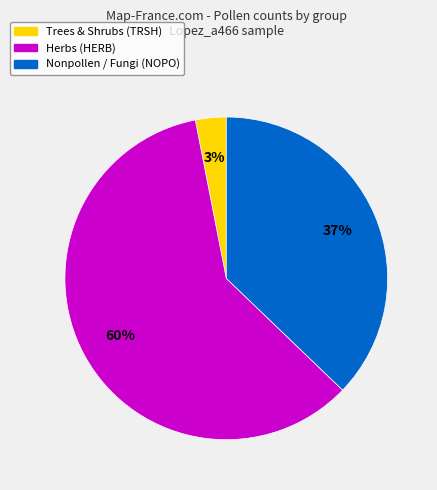

To the nearest percent, what is the average slice percentage?

33%